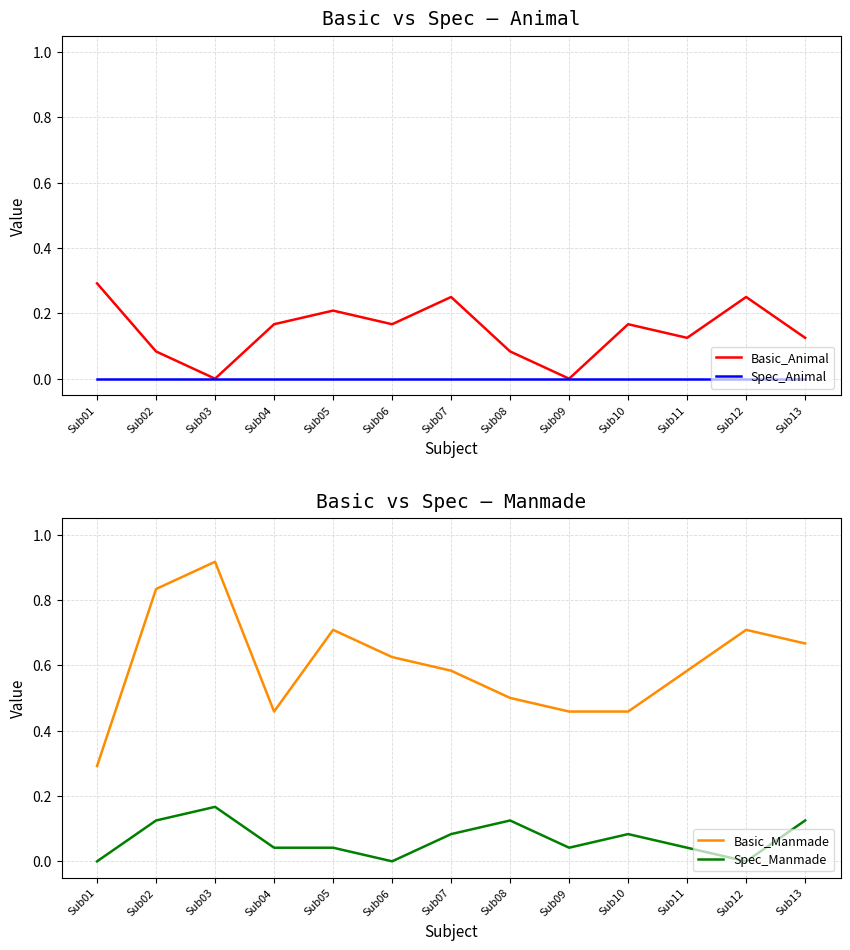

True or false: Spec_Manmade has more than 1 interior local peaks.

True